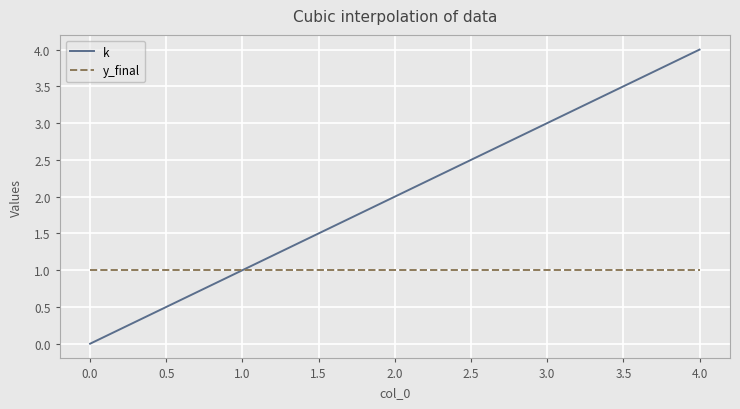

What position from the left is 1.0?

2